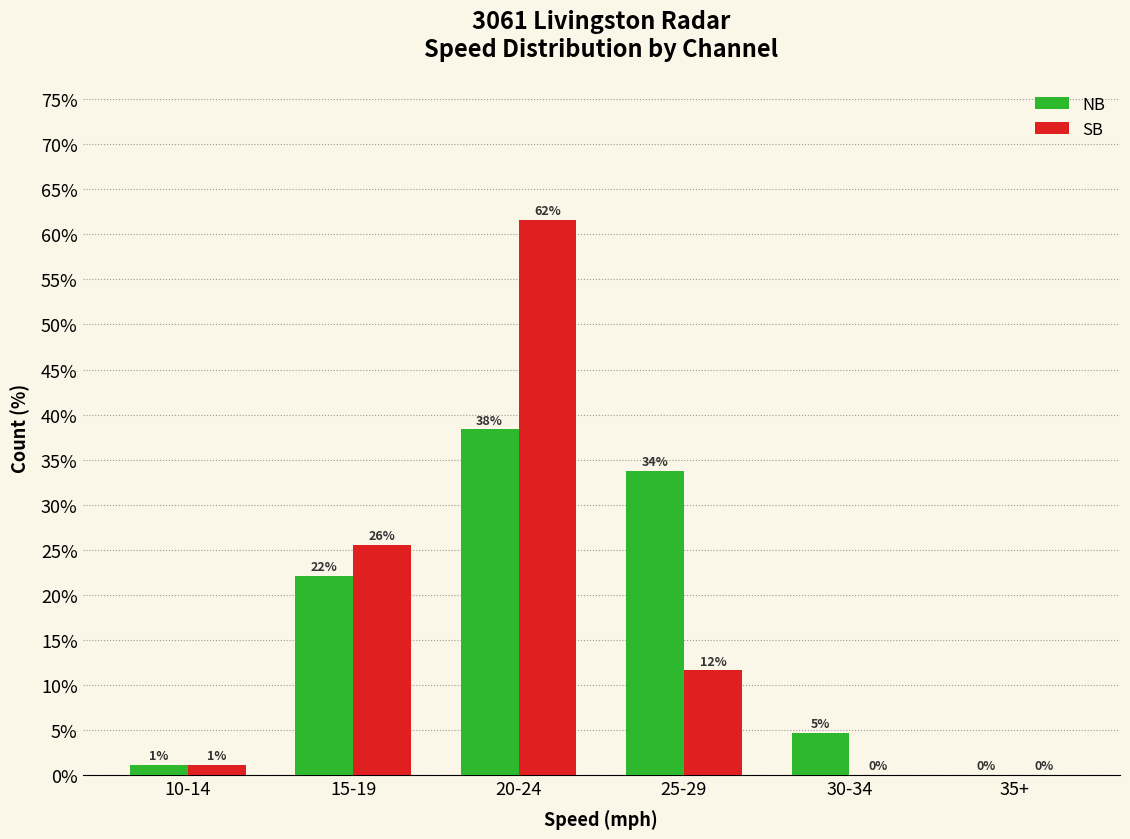

The value of SB at 10-14 is 0.7. True or false?

False